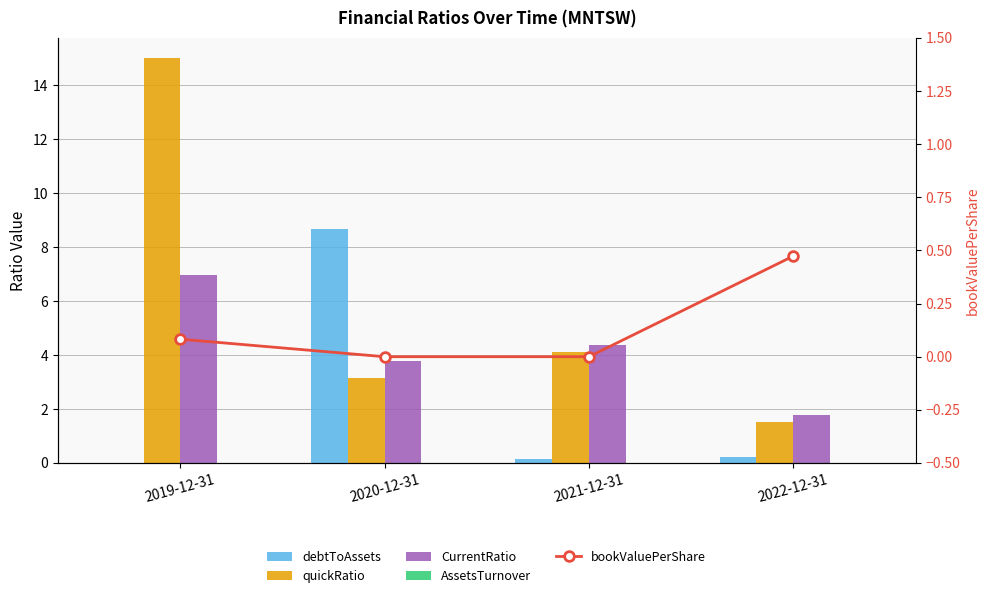

At which category is the sum across all series the highest?

2019-12-31